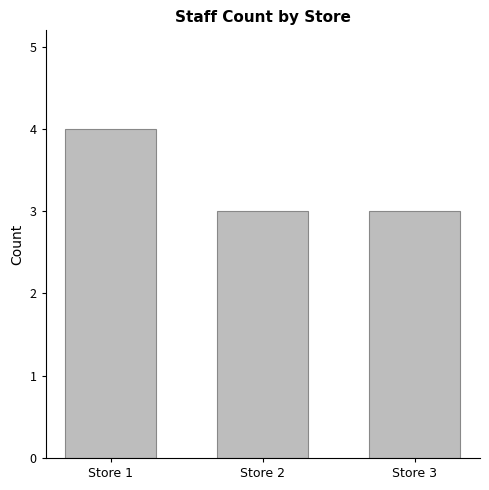

True or false: the data shows 3 at Store 2.

True